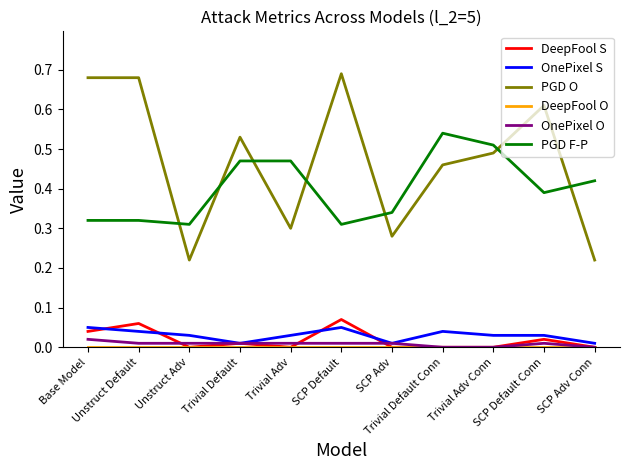

Which series has the largest total across all categories?

PGD O